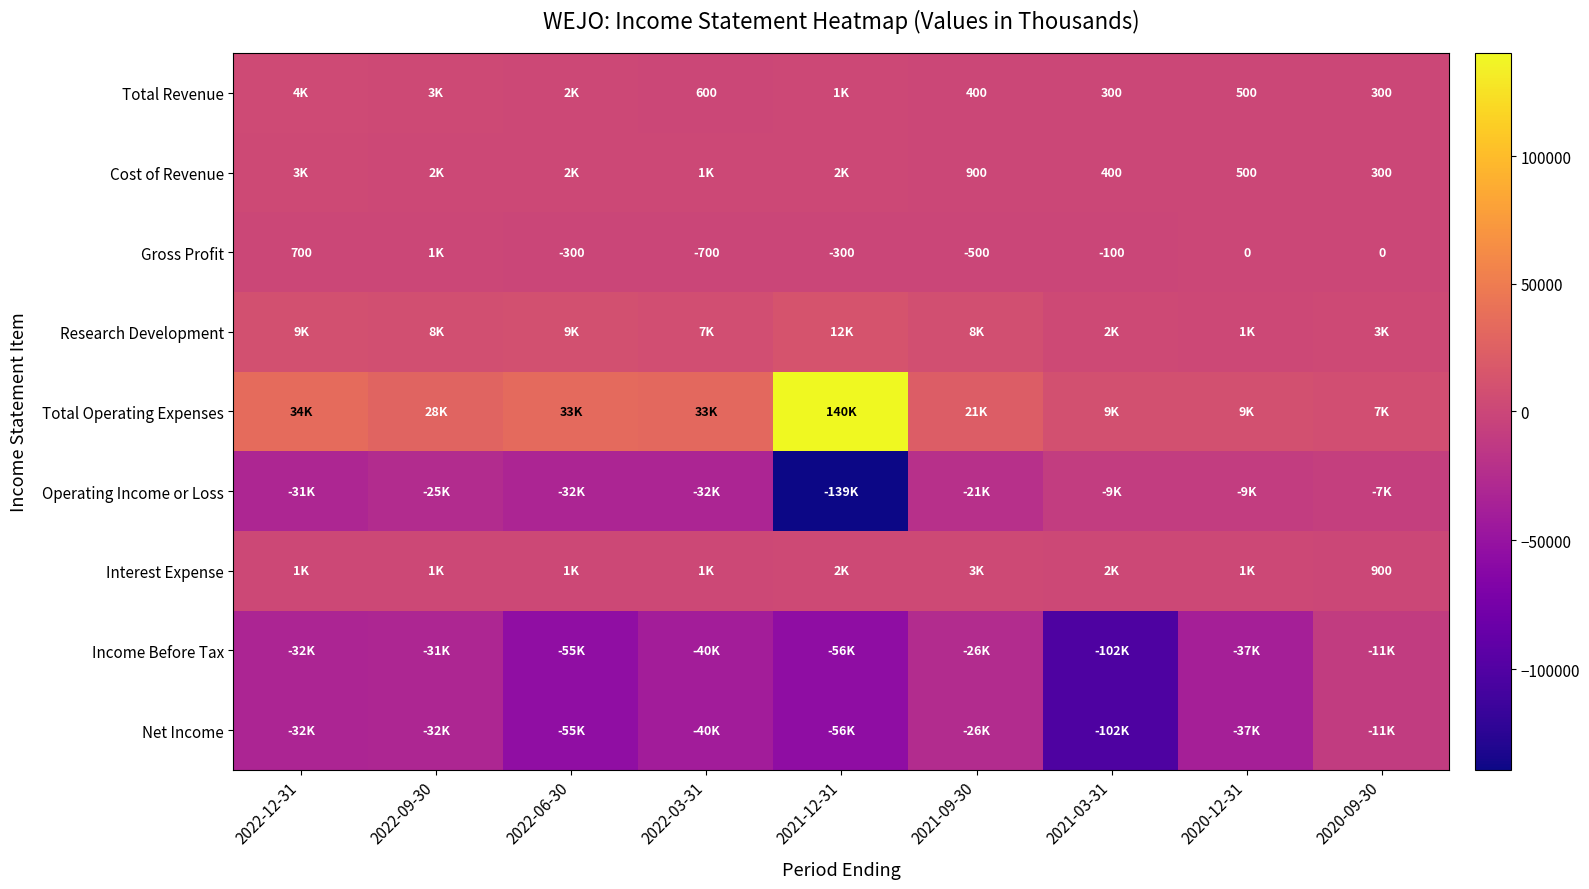

The Cost of Revenue series shows 900 at 2021-09-30. True or false?

True